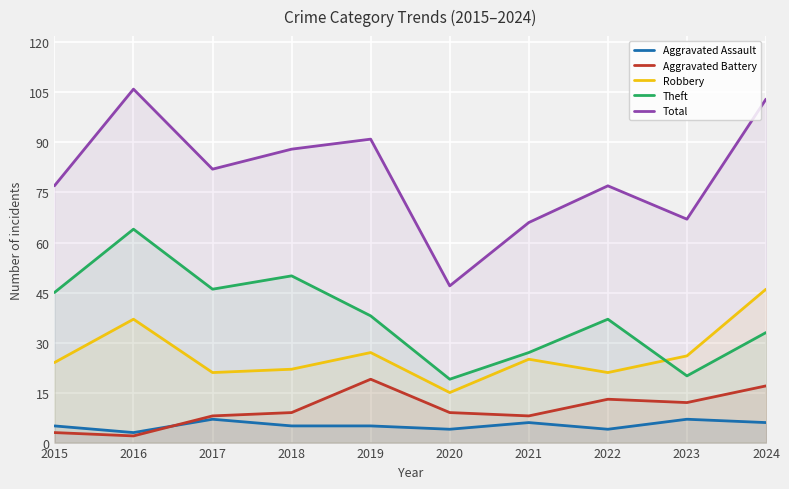

Which series ends up on top after the final intersection of Theft and Robbery?

Robbery